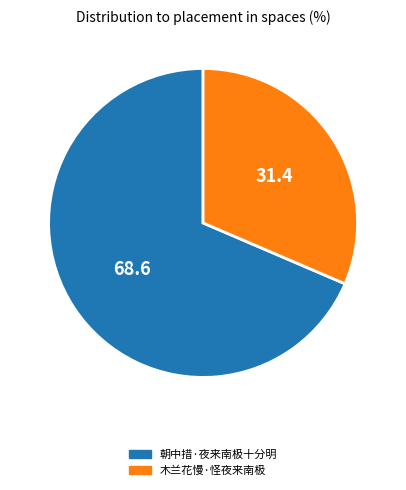

Rank the categories by value from lowest to highest.

木兰花慢·怪夜来南极, 朝中措·夜来南极十分明